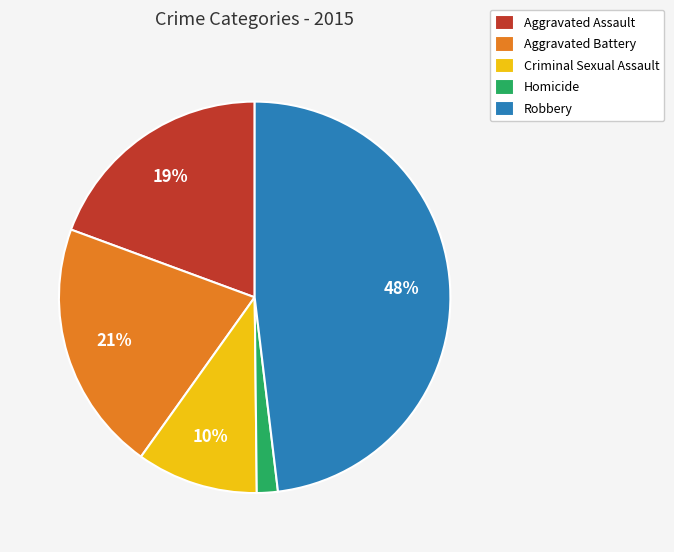

To the nearest percent, what percentage of the pie is Aggravated Assault?

19%